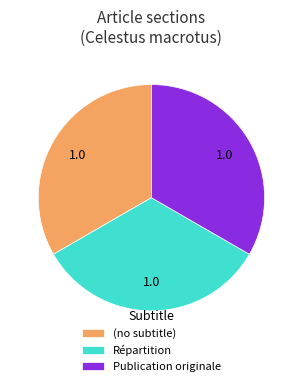

How many segments does this pie chart have?

3